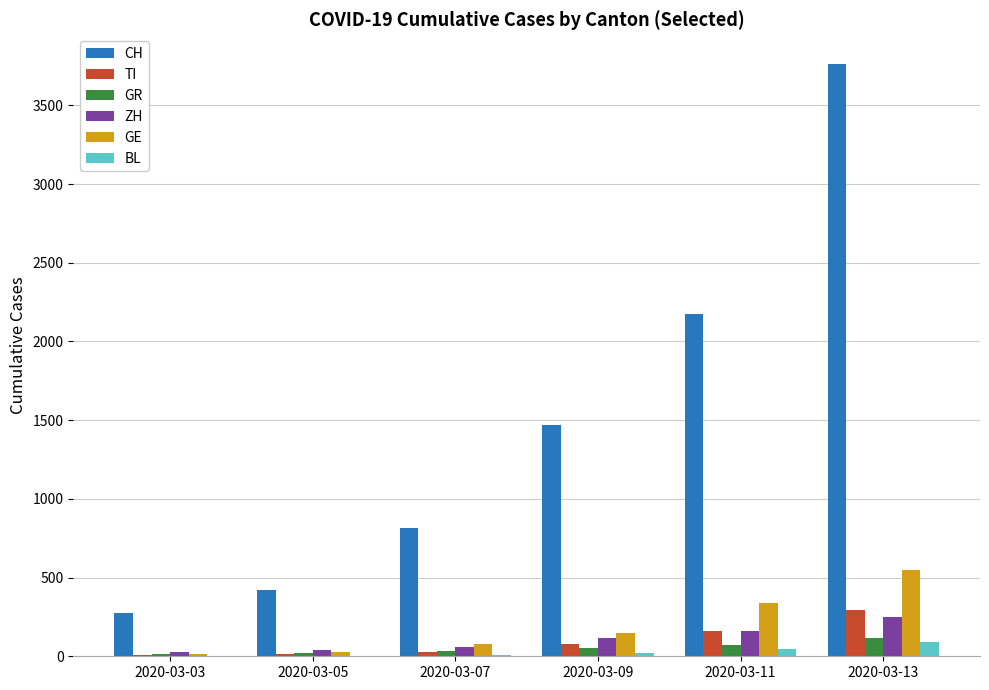

Read the ZH value at 2020-03-11, to the nearest 10.

160